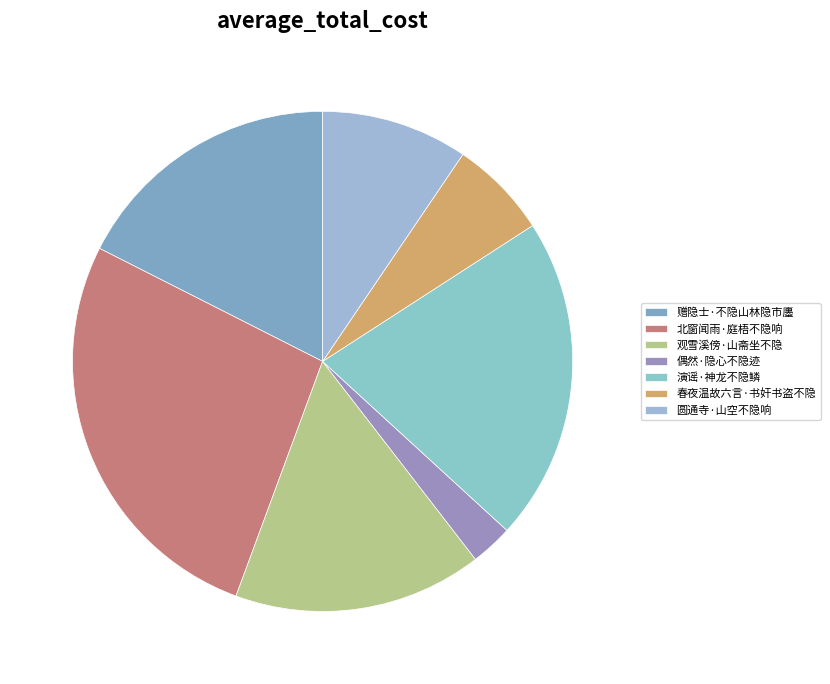

To the nearest percent, what portion does 春夜温故六言·书奸书盗不隐 represent?

6%